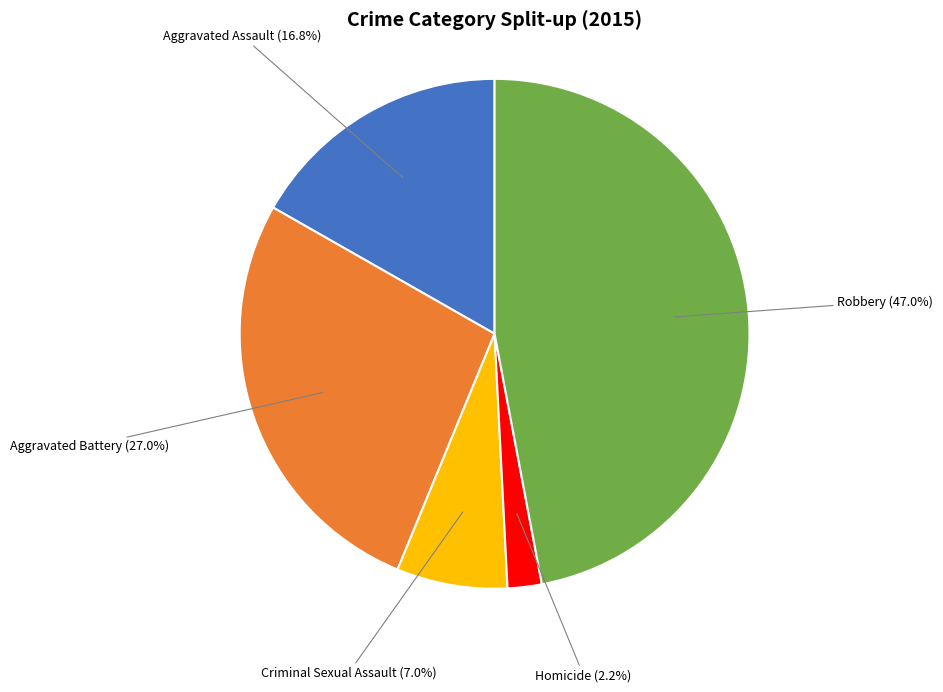

Does any single category account for the majority?

No